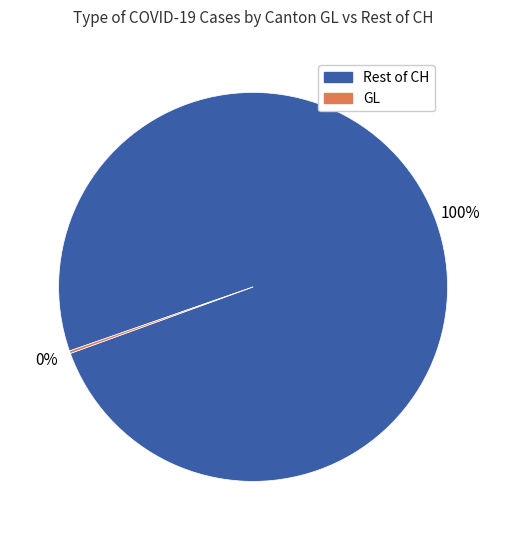

Does any single category account for the majority?

Yes